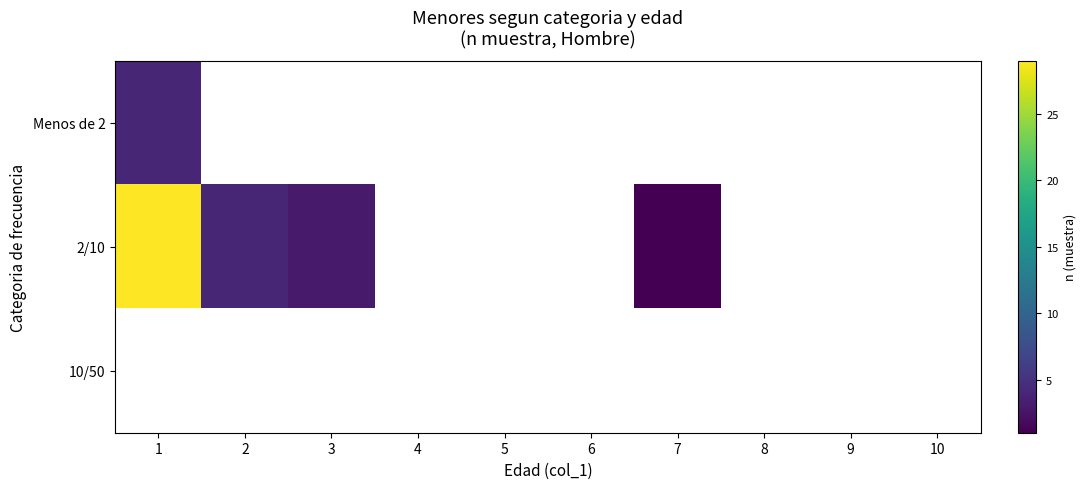

Which series has the widest spread of values?

2/10